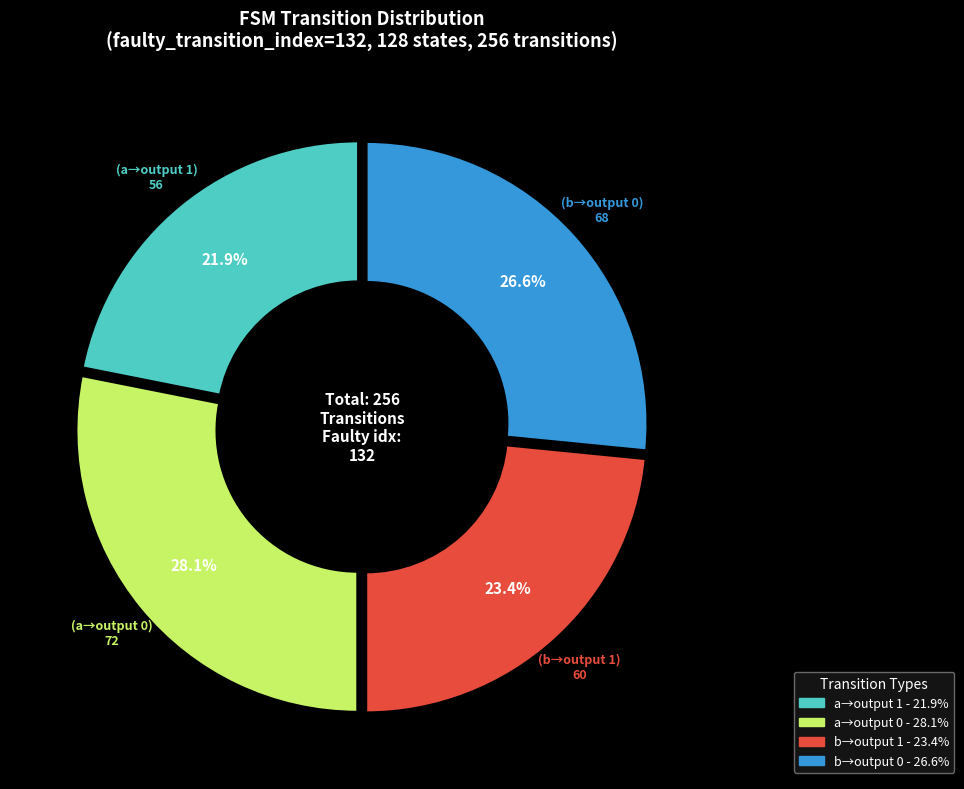

Is there a majority slice in this chart?

No